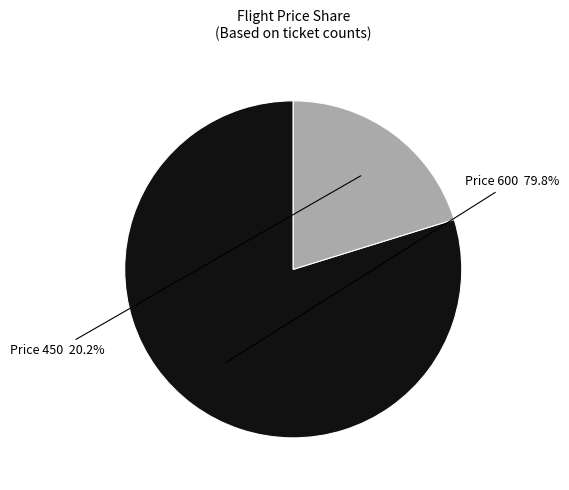

Which slice is the largest?

600